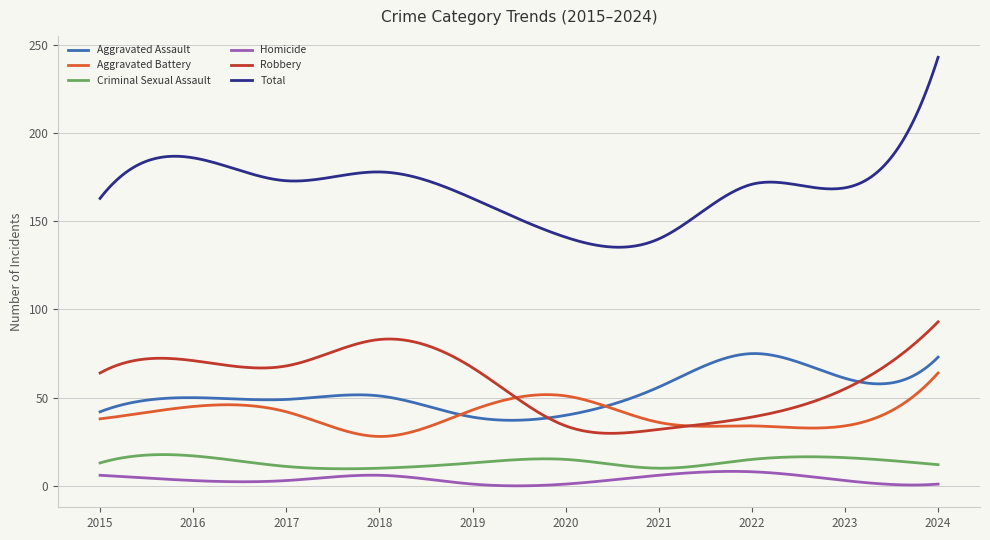

Which series has the largest total across all categories?

Total